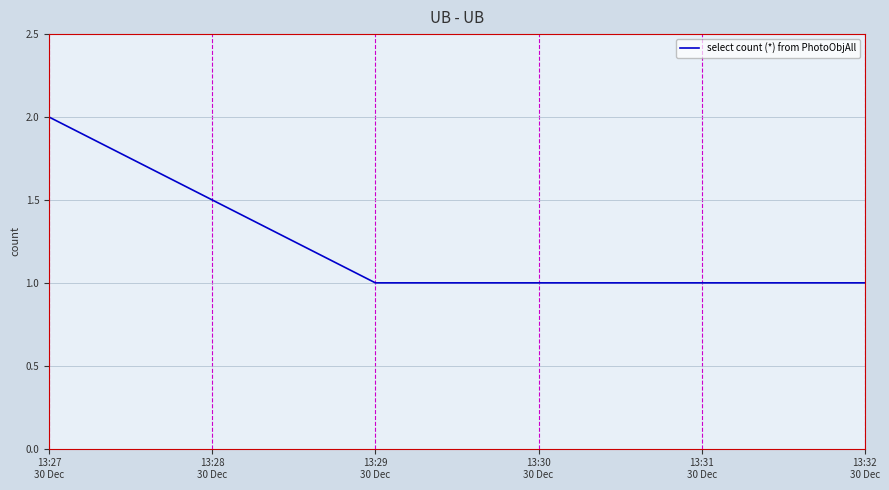

True or false: the data has more than 1 interior local peaks.

False